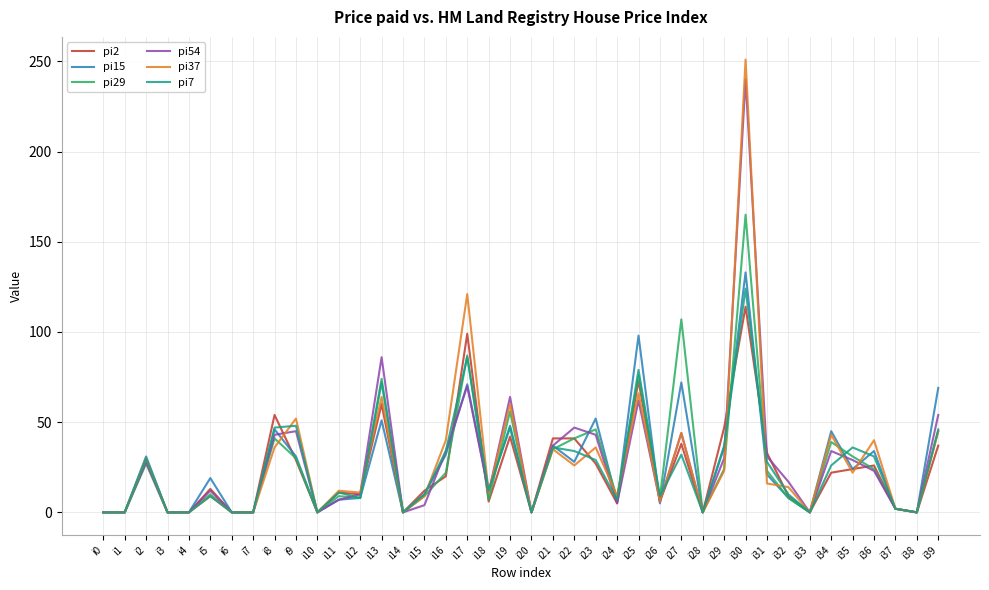

What is the highest value of the pi15 series?

133